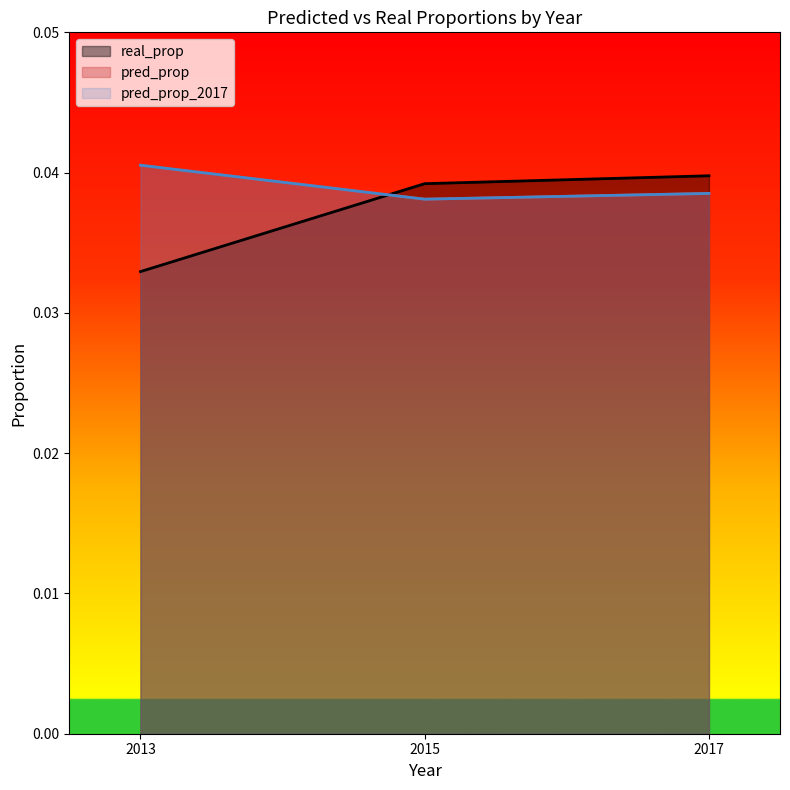

True or false: pred_prop has more than 1 interior local peaks.

False